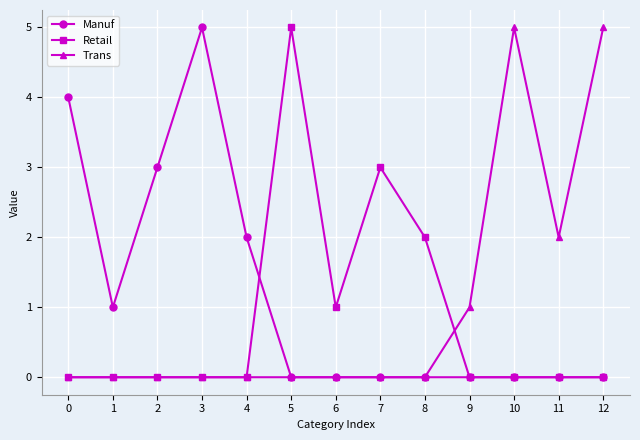

How many data points does each series have?

13